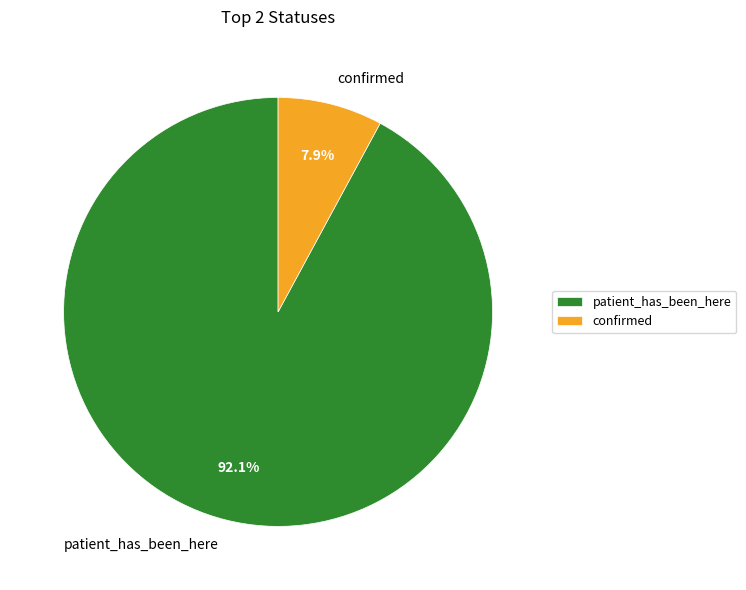

Rank the categories by value from highest to lowest.

patient_has_been_here, confirmed